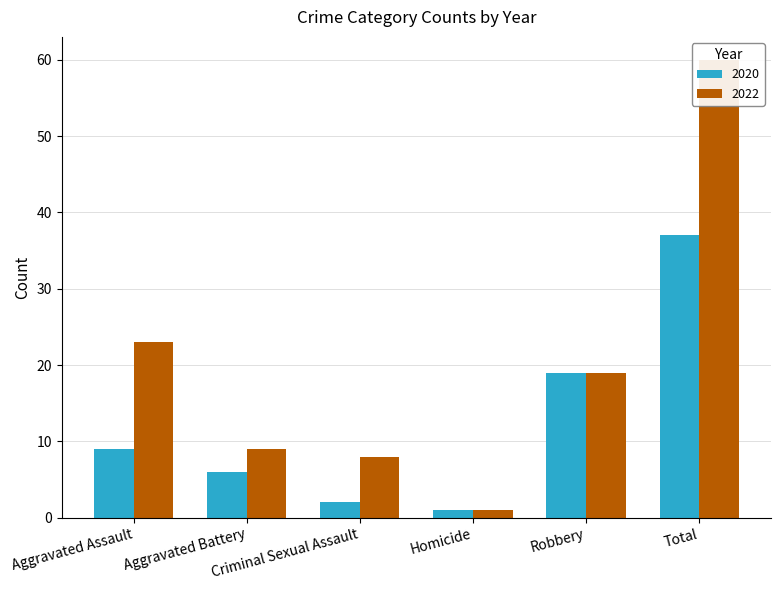

At which label does 2022 reach its peak?

Total